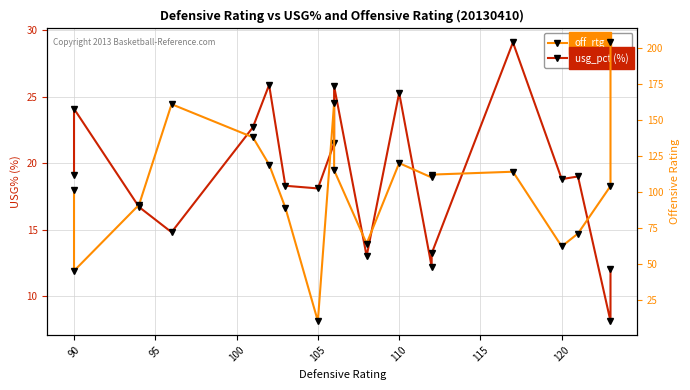

How many lines are shown in the chart?

2